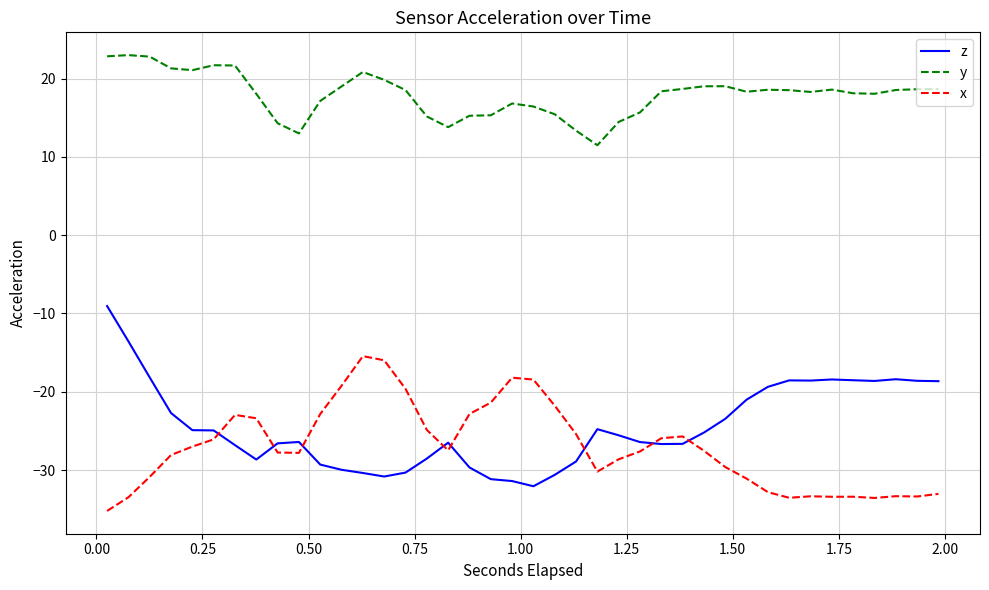

Rank the series by their maximum value, from lowest to highest.

x, z, y